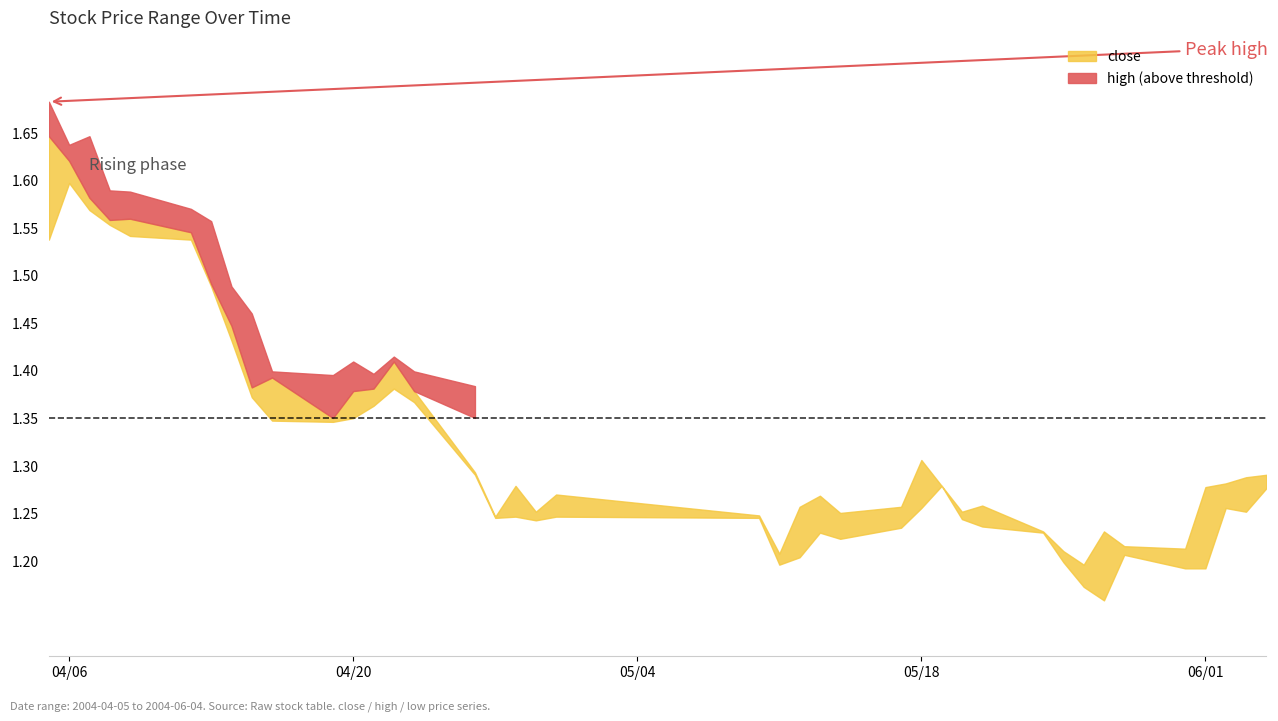

Which category has the lowest value across all series?

33